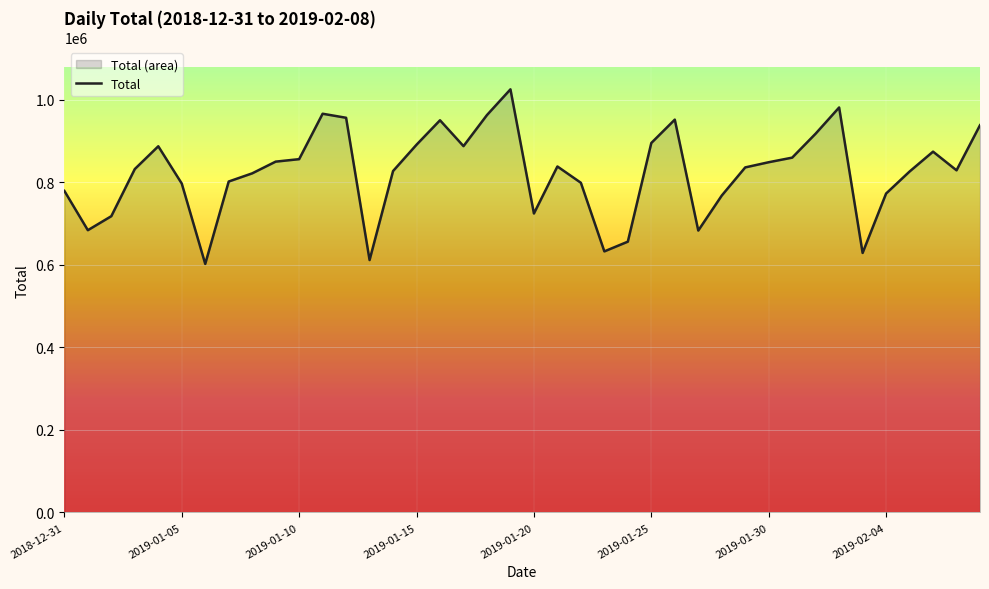

What is the smallest value displayed?

602355